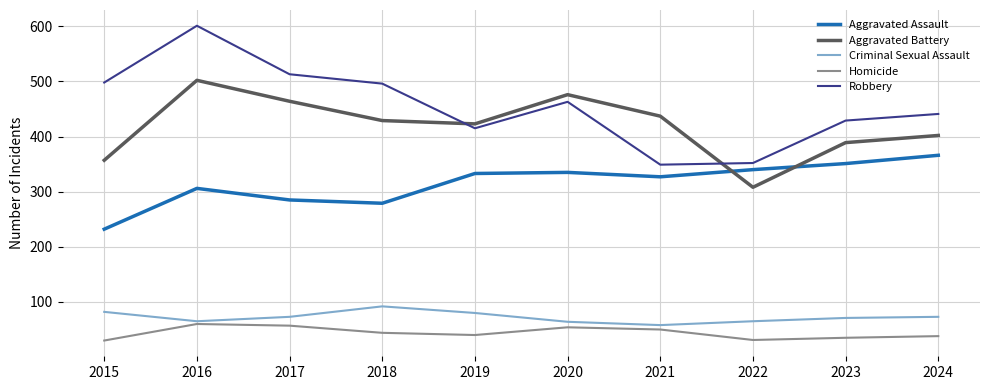

Where does the Robbery series first go above 463?

2015